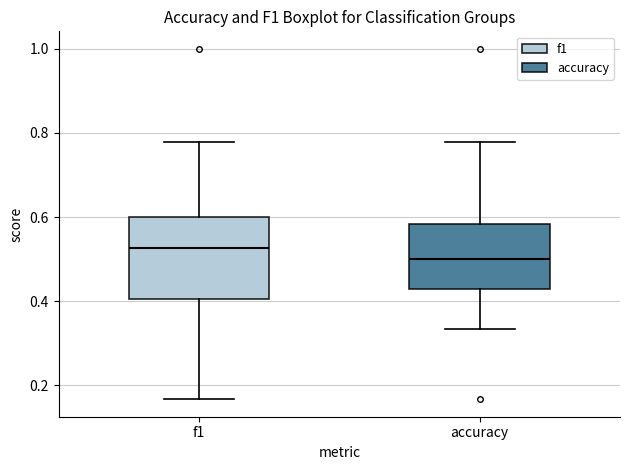

Which box's median line is the lowest?

accuracy